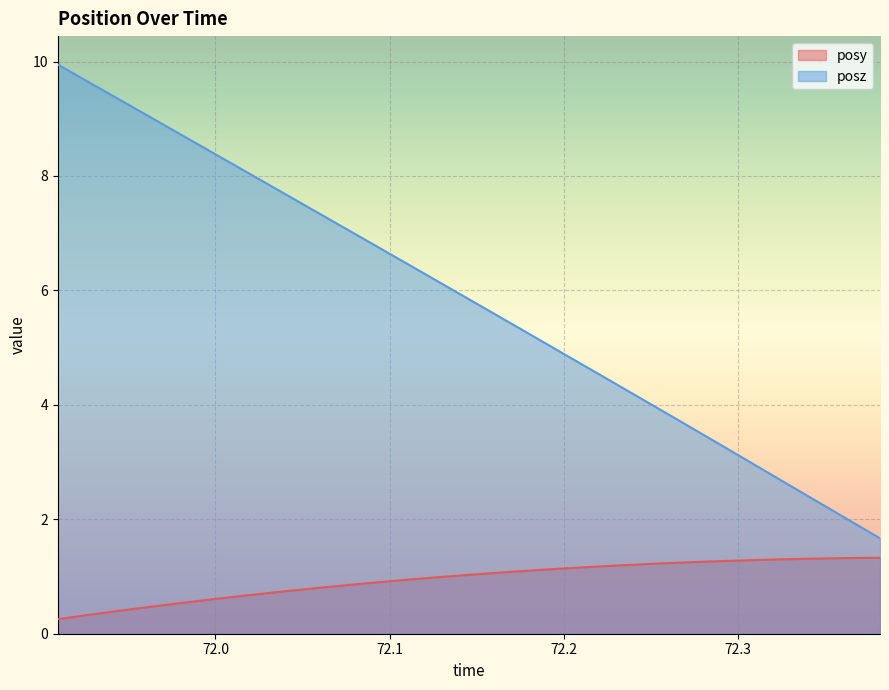

Which has a higher value, 72.20099 or 72.08984?

72.20099